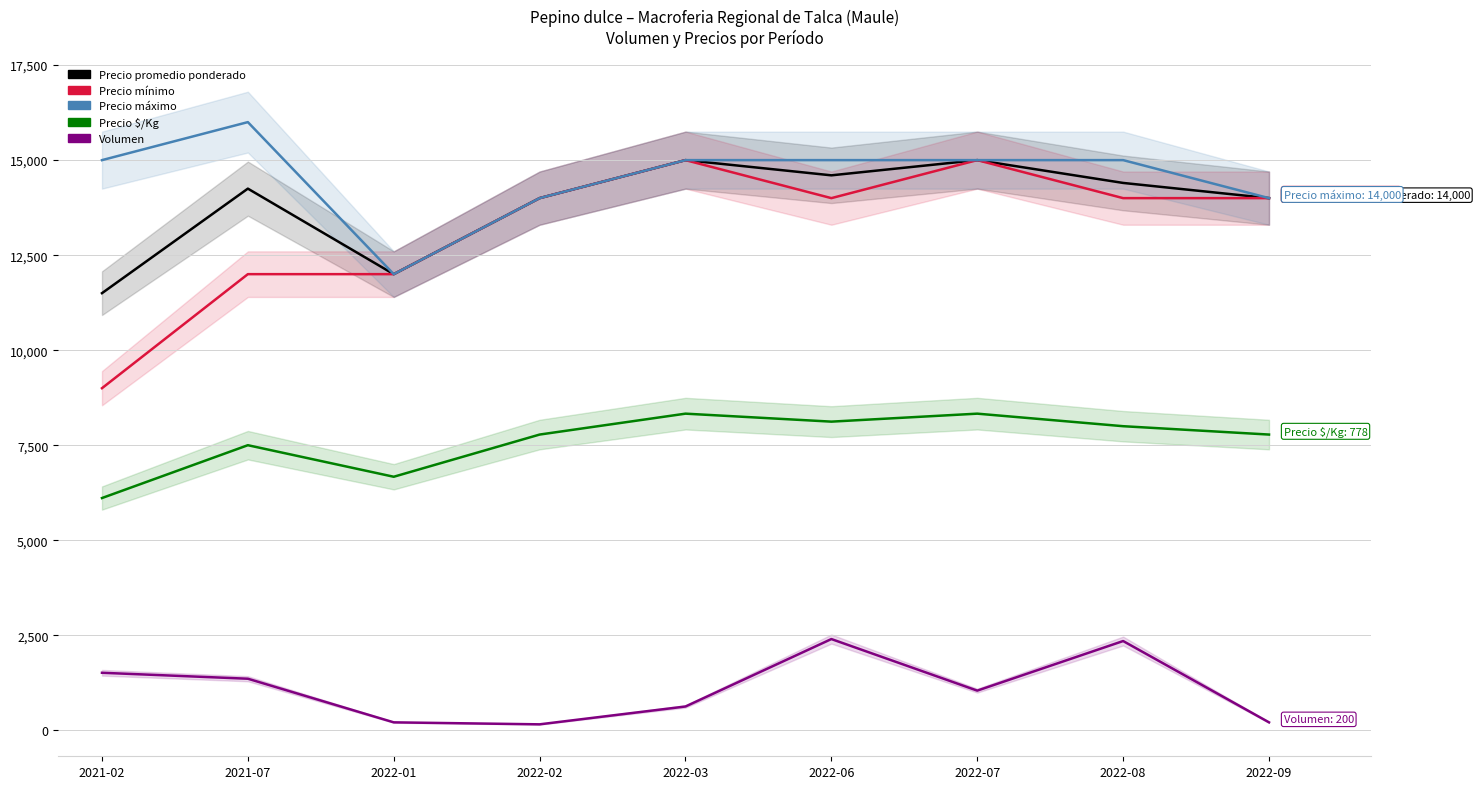

What is the difference between the Precio promedio ponderado values at 2022-02 and 2021-02?

2500.0